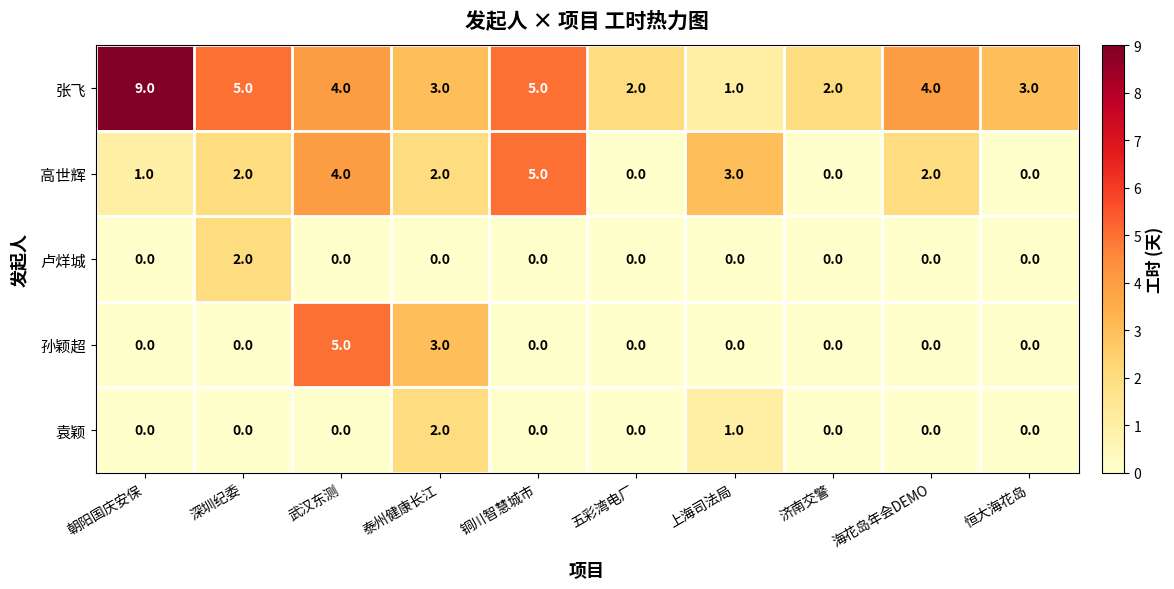

What is the difference between the maximum and second lowest values in the 高世辉 series?

5